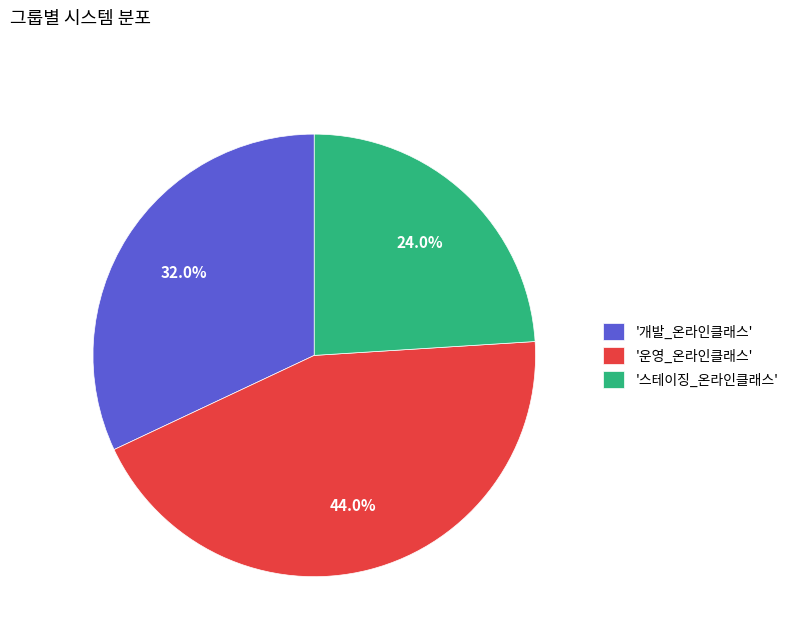

Which category has the smallest portion of the pie?

'스테이징_온라인클래스'